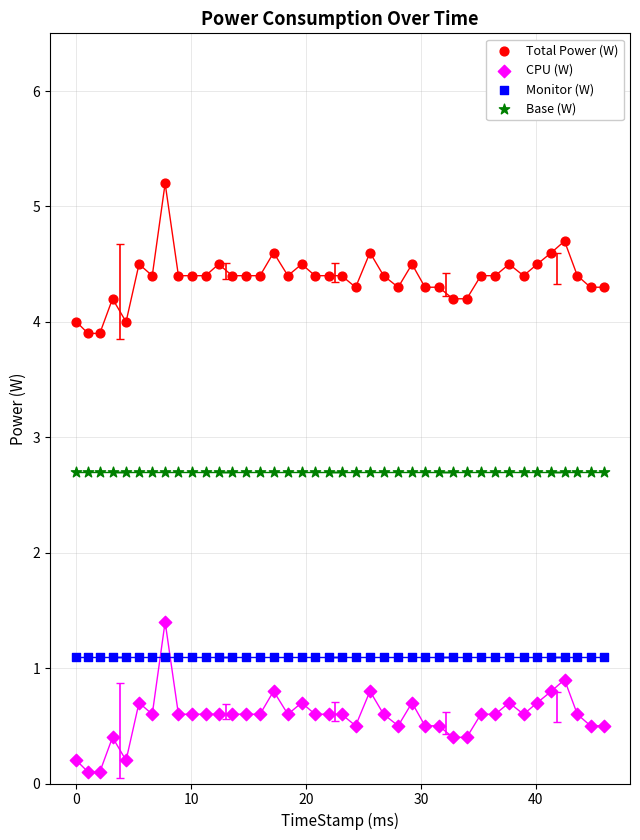

Across all series, what Y value is closest to 2?

1.4